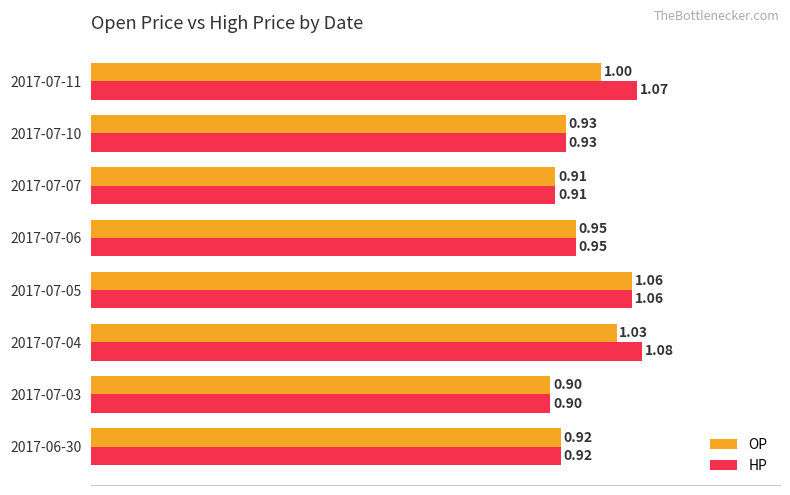

Which series has the largest range (max minus min)?

HP